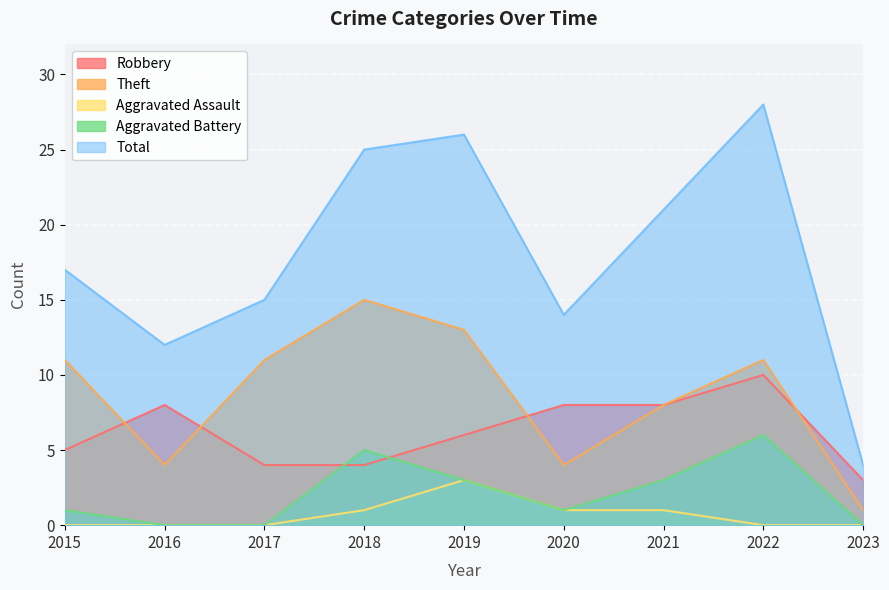

Which has a higher value, 2019 or 2023?

2019